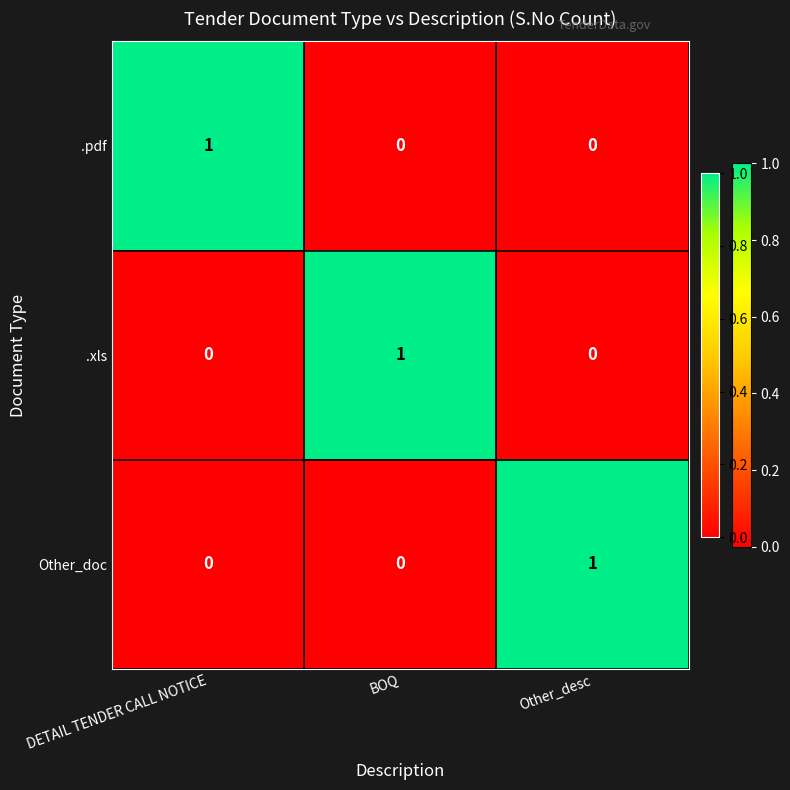

Is the value of .pdf at Other_desc greater than the value of Other_doc at Other_desc?

No